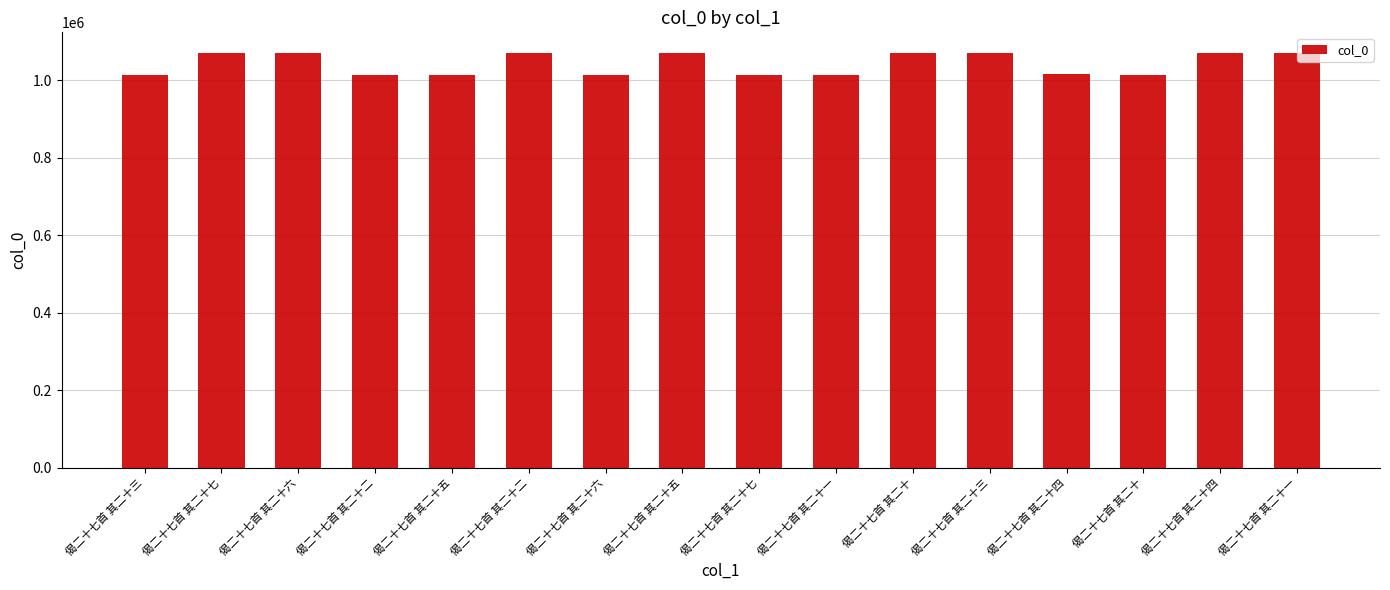

Where does the data first go above 1069694?

偈二十七首 其二十七